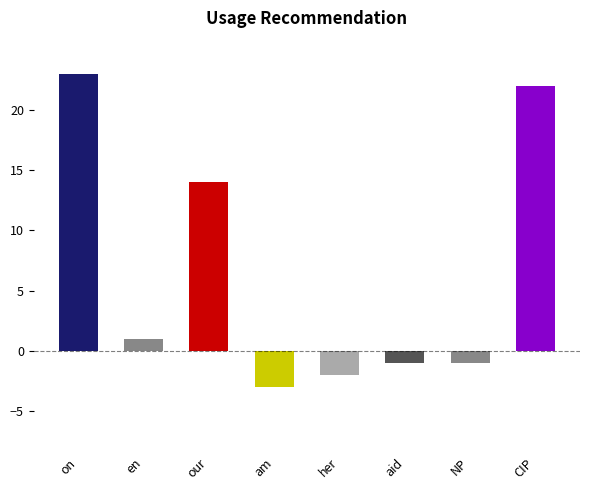

Where is the data nearest to the value 10?

our